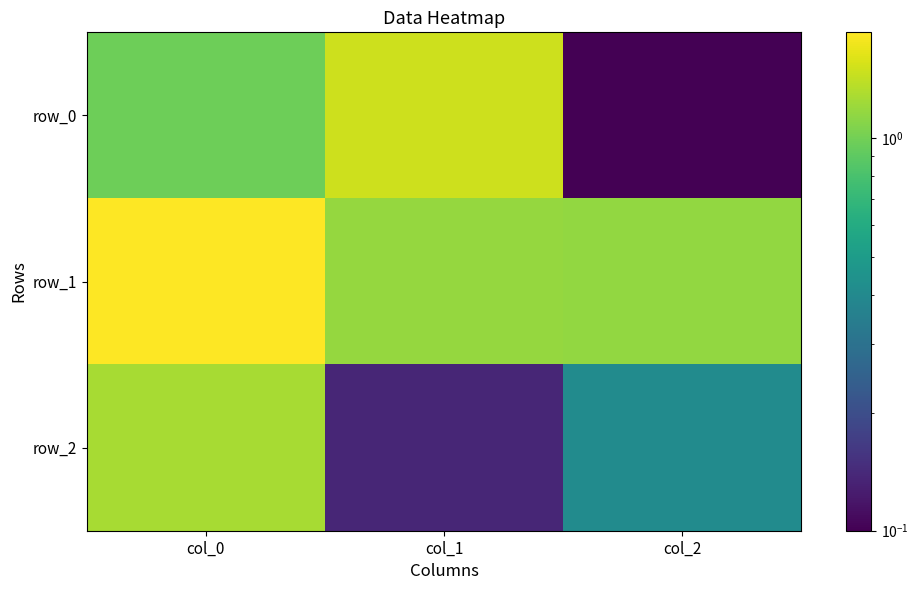

The row_1 series shows 1.5 at col_2. True or false?

False